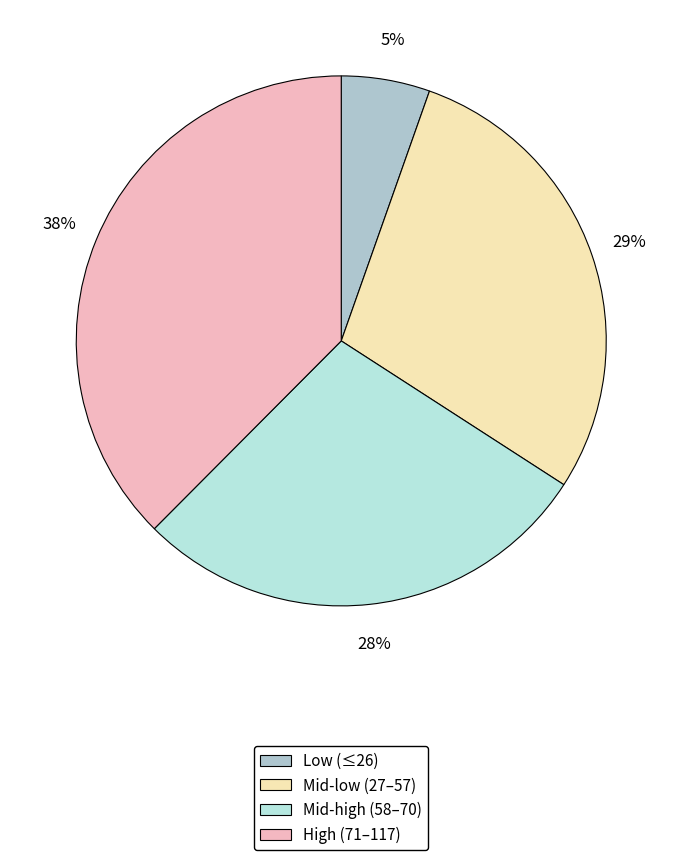

Does any single category account for the majority?

No